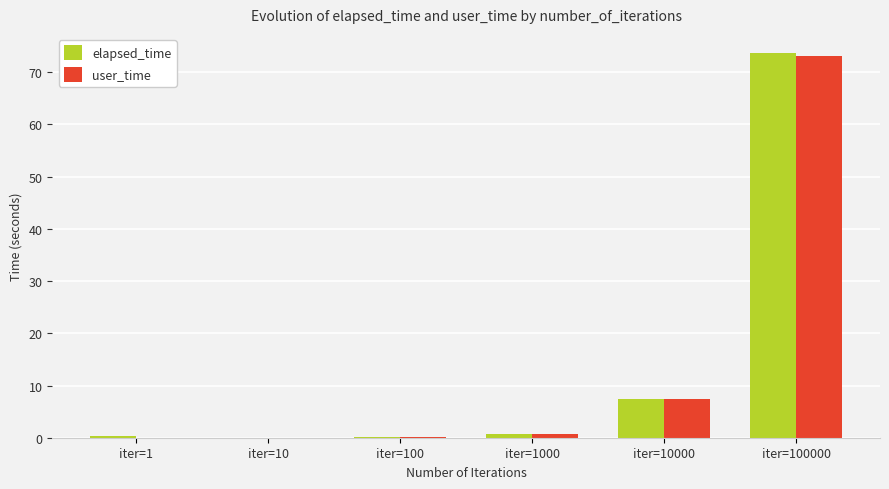

How many groups of bars are there?

6